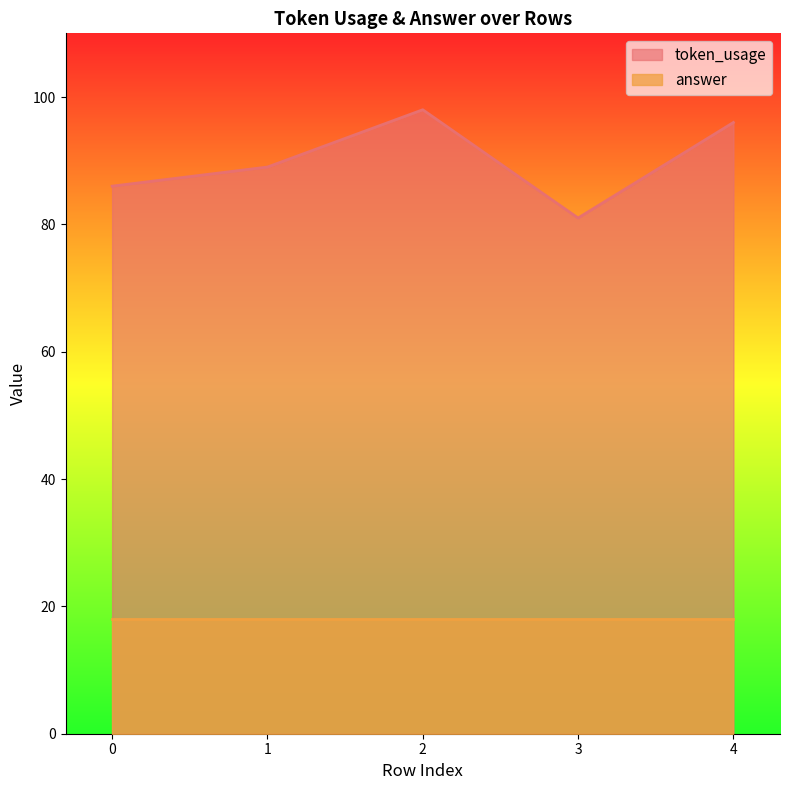

What is the maximum value shown in the chart?

98